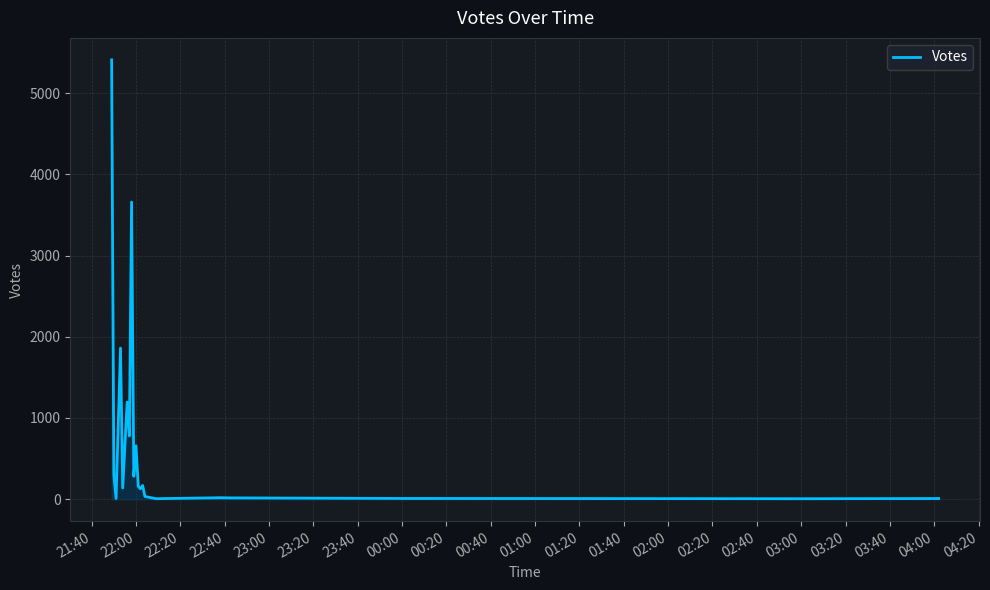

True or false: the data has more than 2 interior local peaks.

True